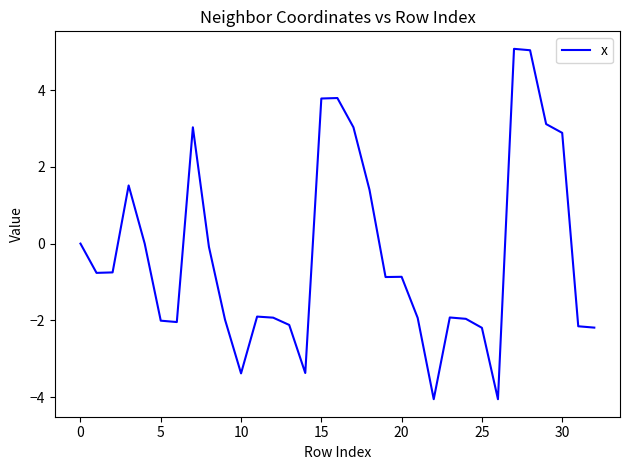

What is the maximum value shown in the chart?

5.1